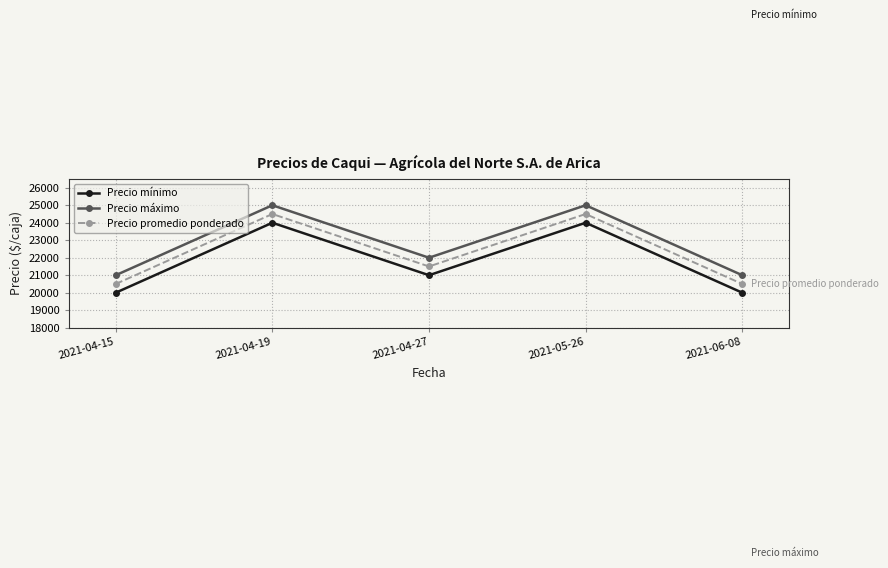

Is the value of Precio máximo at 2021-04-27 greater than the value of Precio promedio ponderado at 2021-05-26?

No